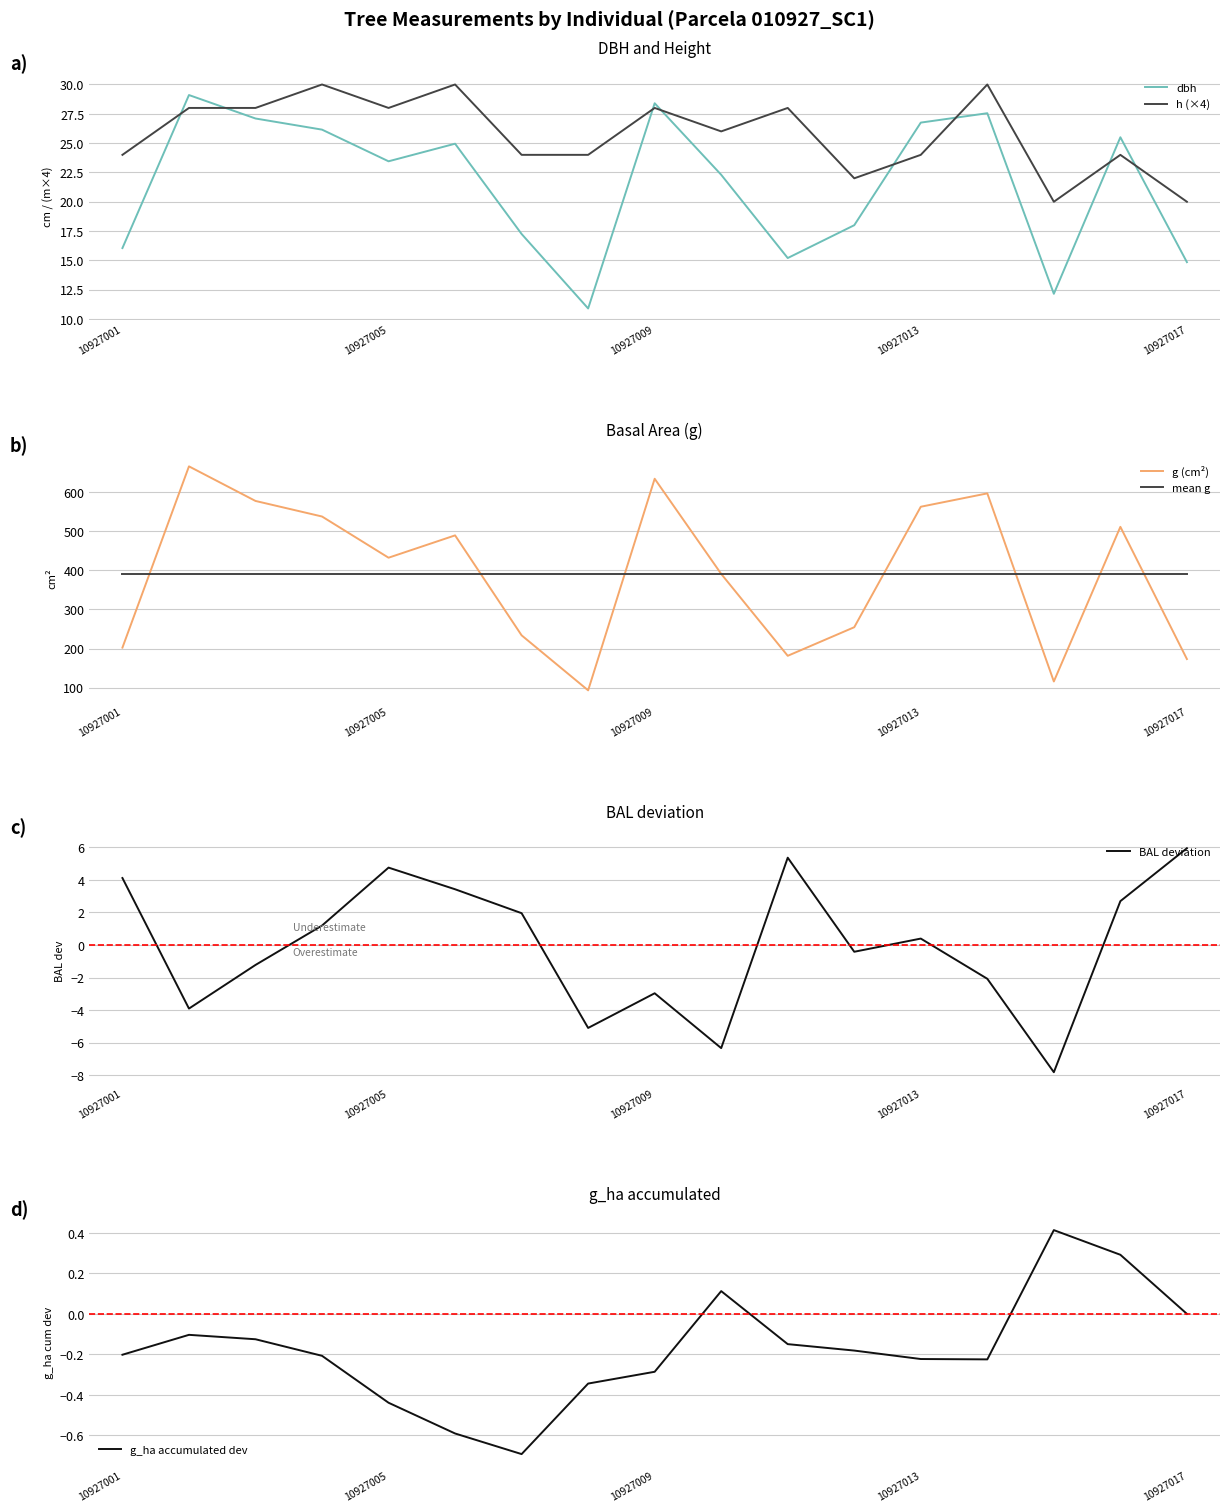

What is the spread (max minus min) of values at 11?

391.4